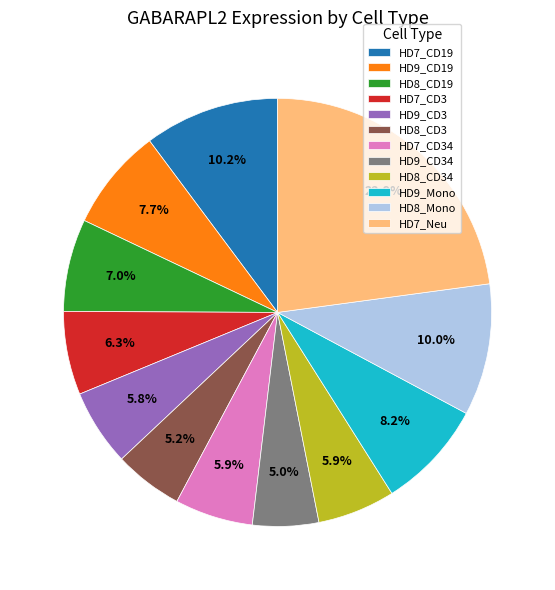

What is the largest slice in the pie chart?

HD7_Neu